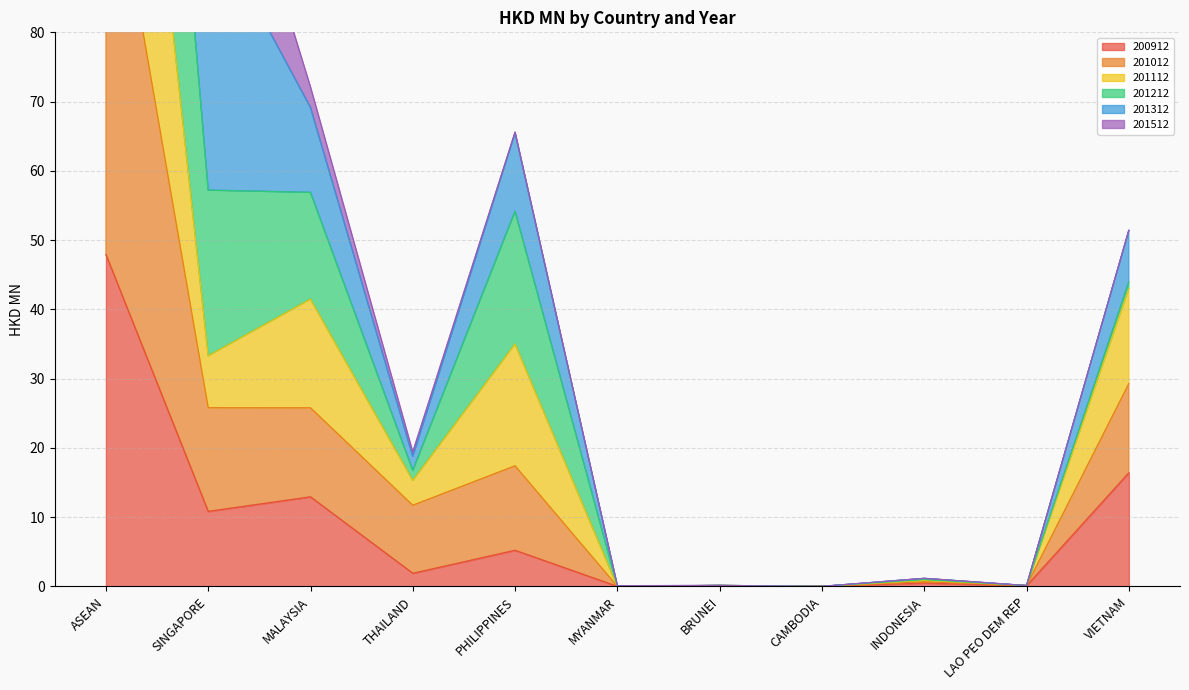

How many interior local valleys does the 201212 series have?

4